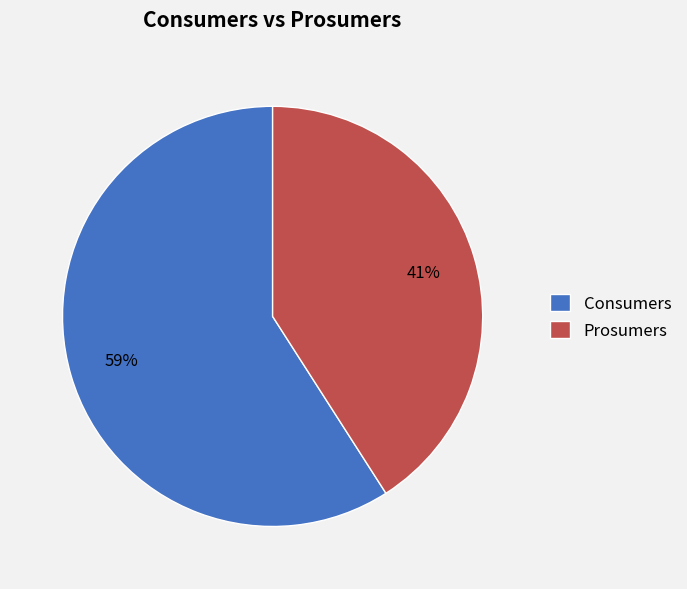

Combined, do Prosumers and Consumers account for over 50%?

Yes